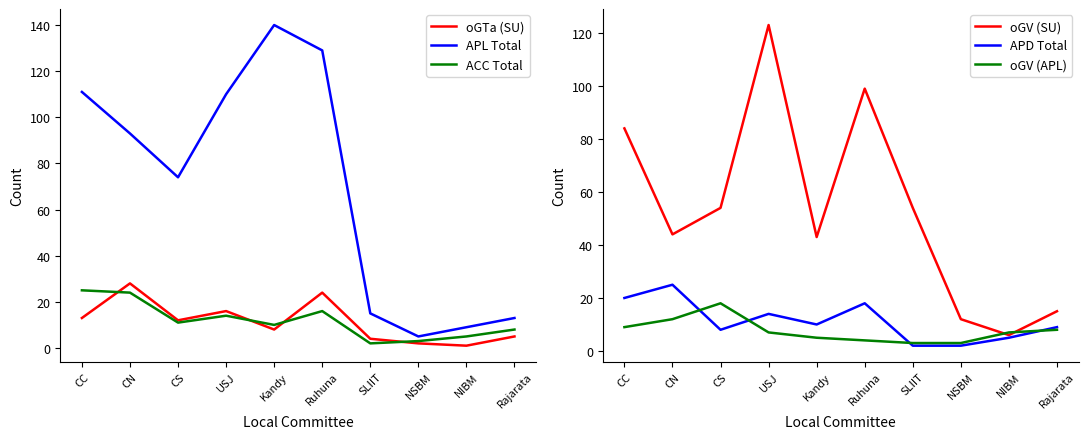

True or false: ACC Total has more than 2 interior local peaks.

False